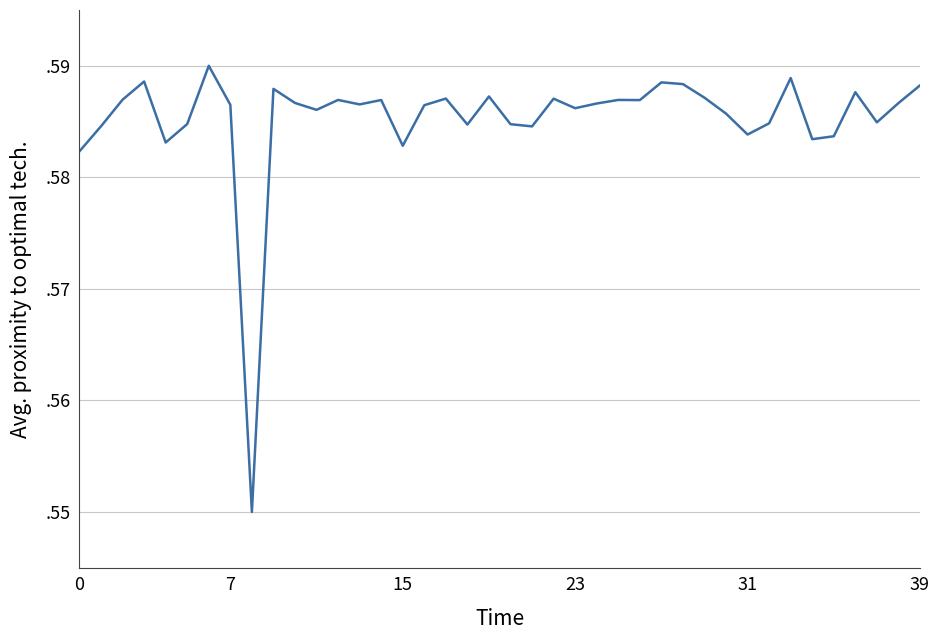

What is the sum of all values?

23.4